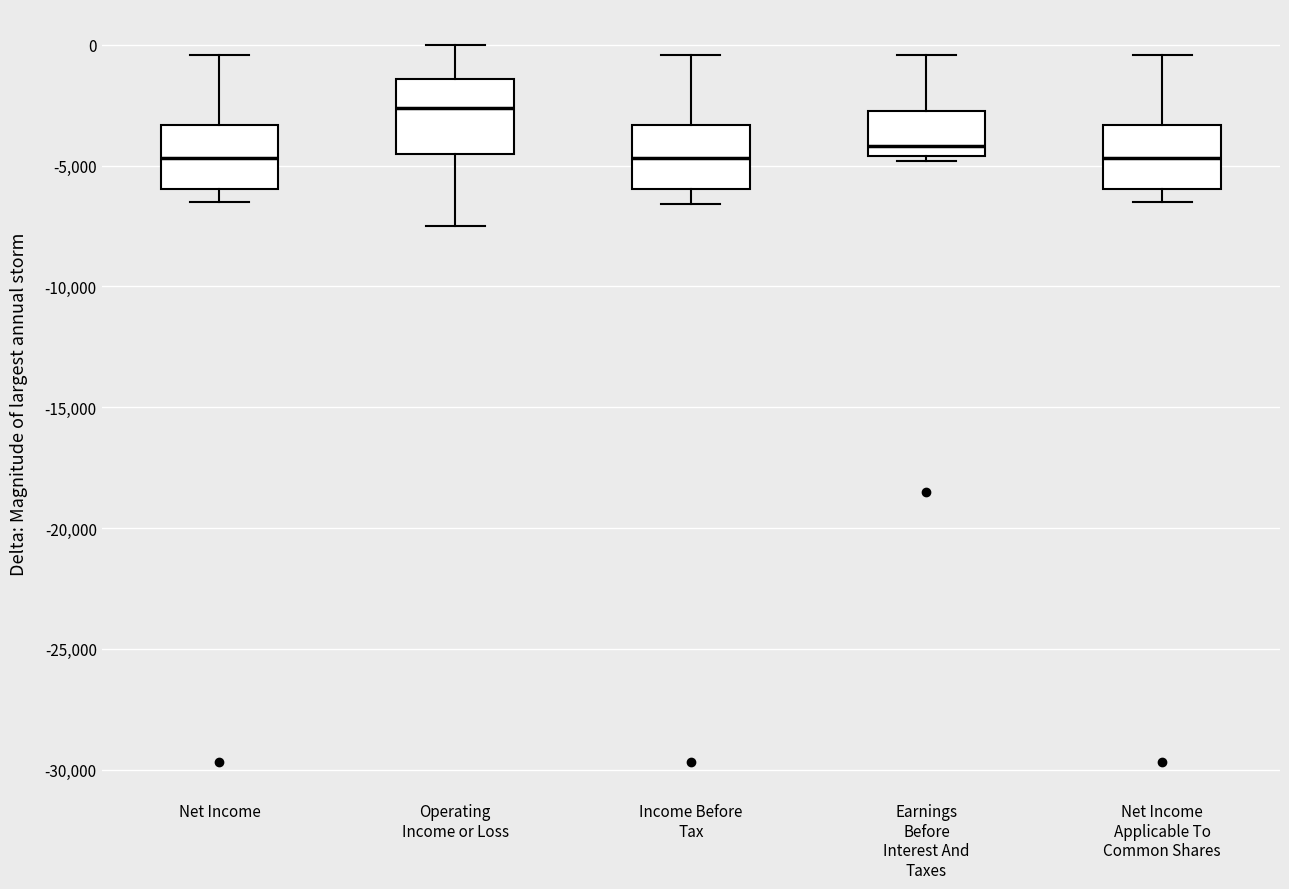

Where does the upper whisker of the box for Net Income end on the y-axis? The values are not printed on the chart, so give them approximately, as read against the axis.

-500